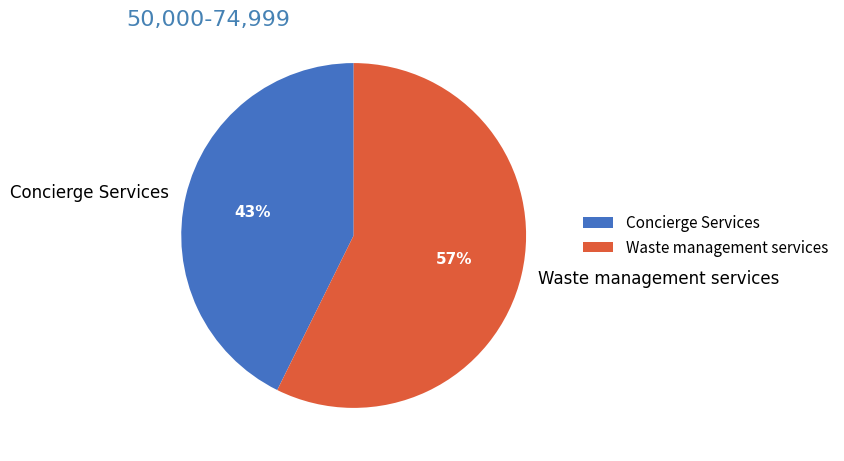

To the nearest percent, what is the average slice percentage?

50%